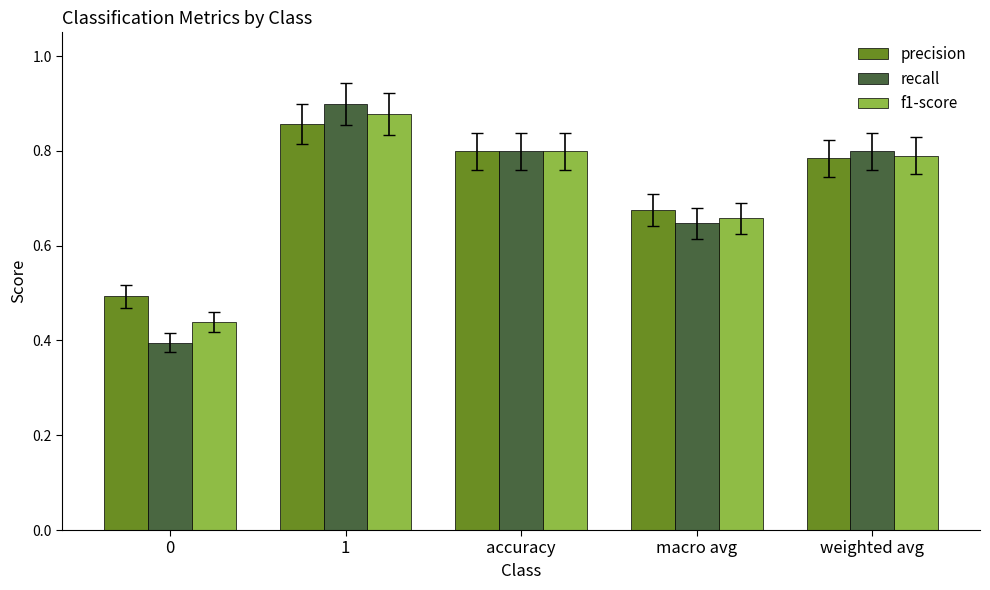

List the series in order of their peak value, highest first.

recall, f1-score, precision